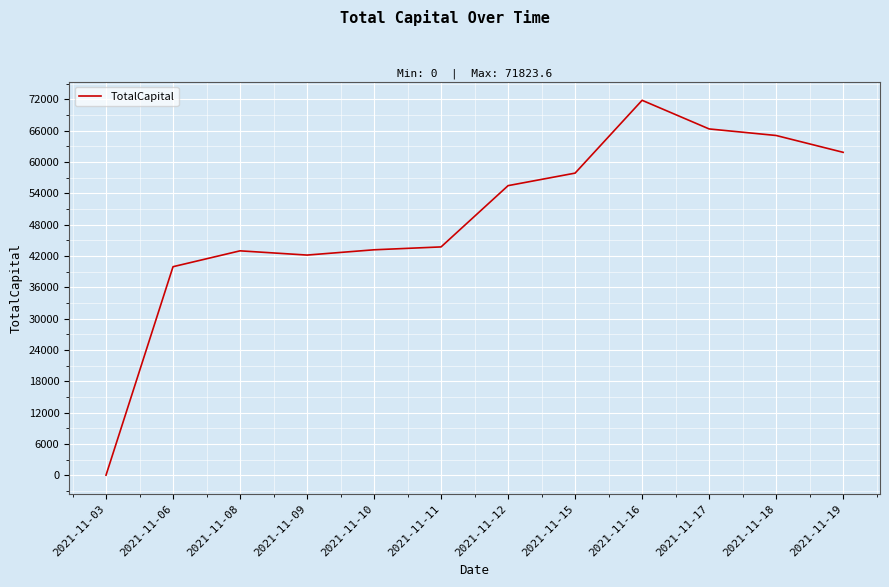

At which label is the value closest to 35911?

2021-11-06